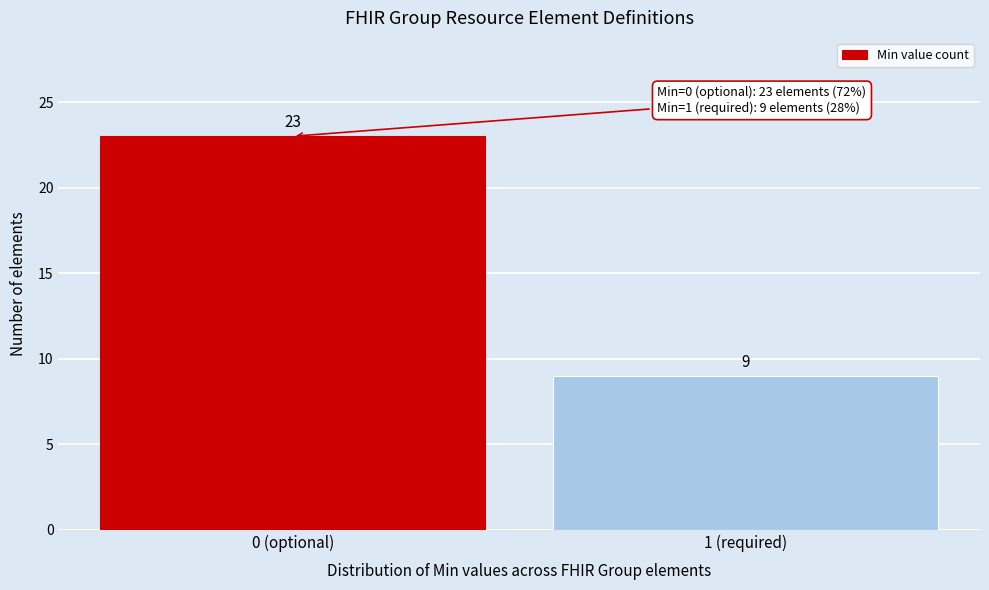

Reading left to right, list all the values displayed in this chart.

0 (optional)=23	1 (required)=9